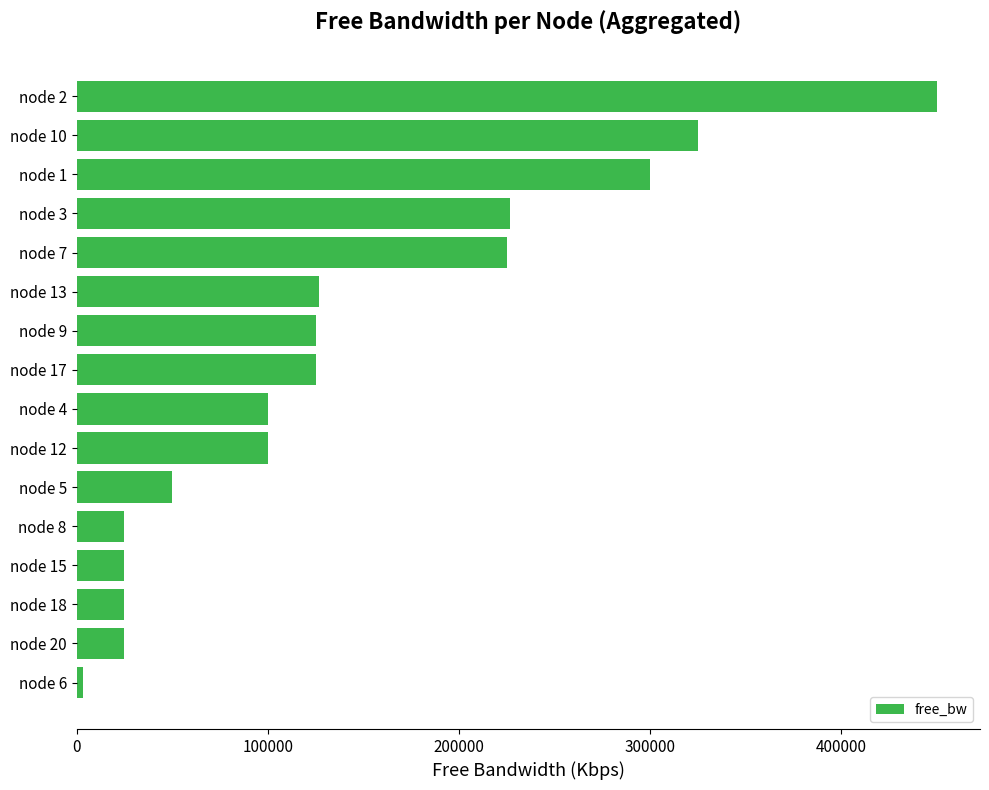

The value at node 2 is 449998.9. True or false?

True